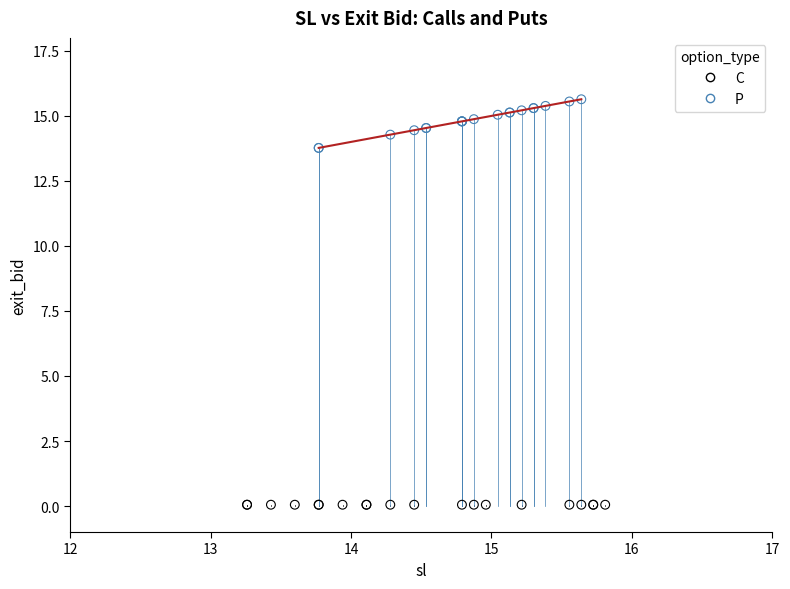

What are all the series names shown in the legend?

C, P